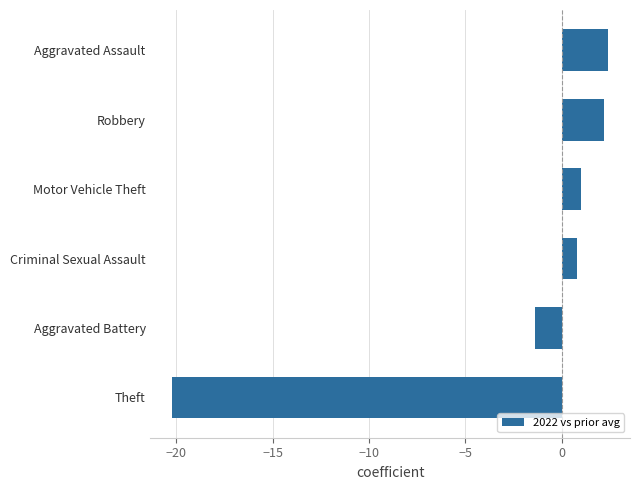

What is the minimum value shown in the chart?

-20.2